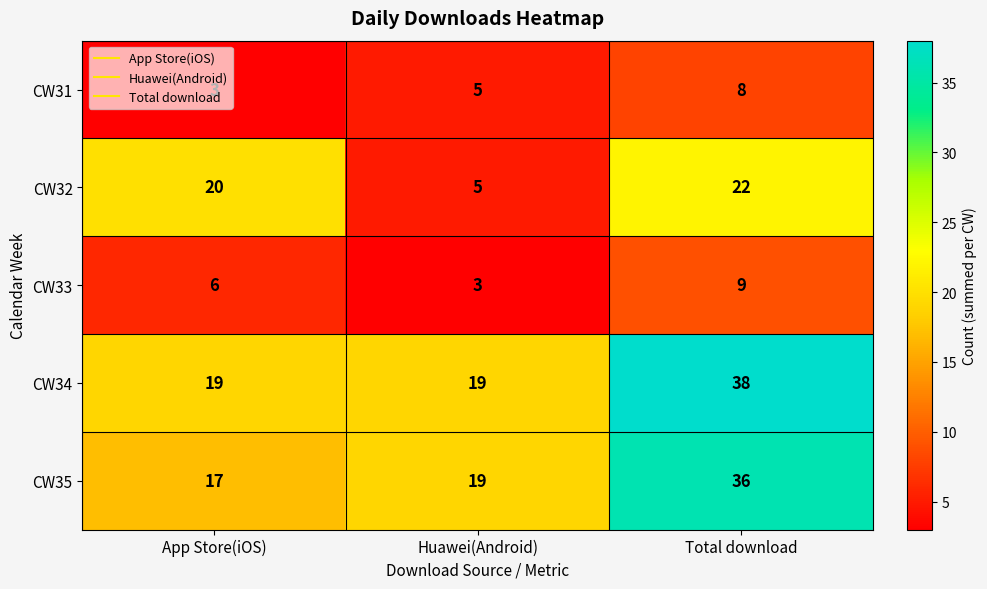

What is the maximum value shown in the chart?

38